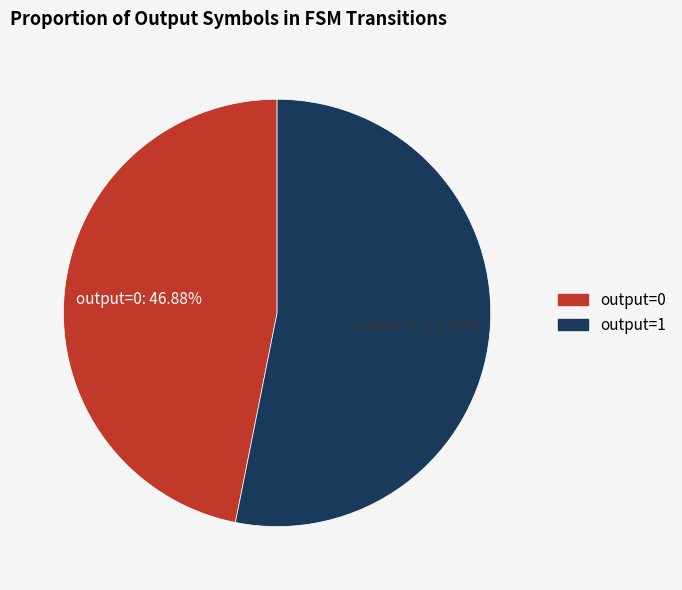

Is there a majority slice in this chart?

Yes